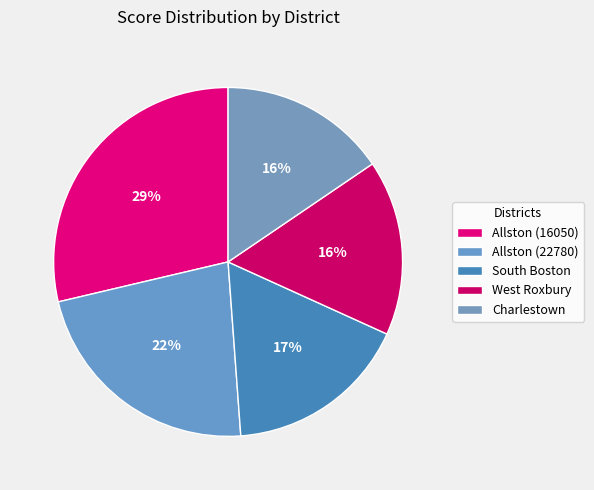

Count the number of slices in the pie.

5